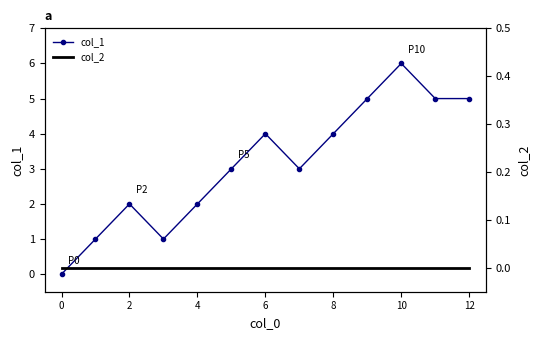

True or false: col_1 has more than 2 points higher than both neighbors.

True